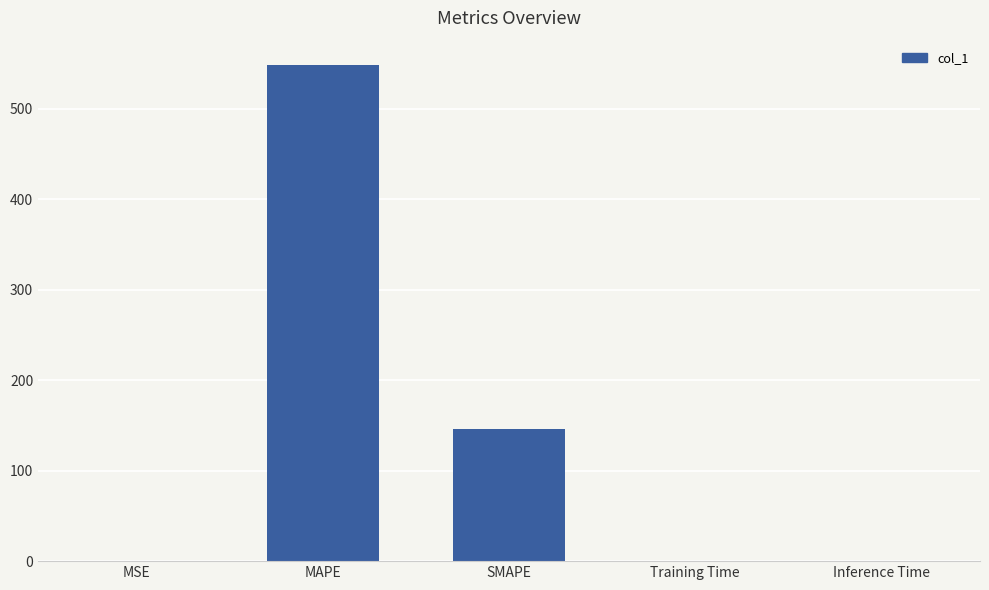

What is the difference between the values at Inference Time and MAPE?

547.2